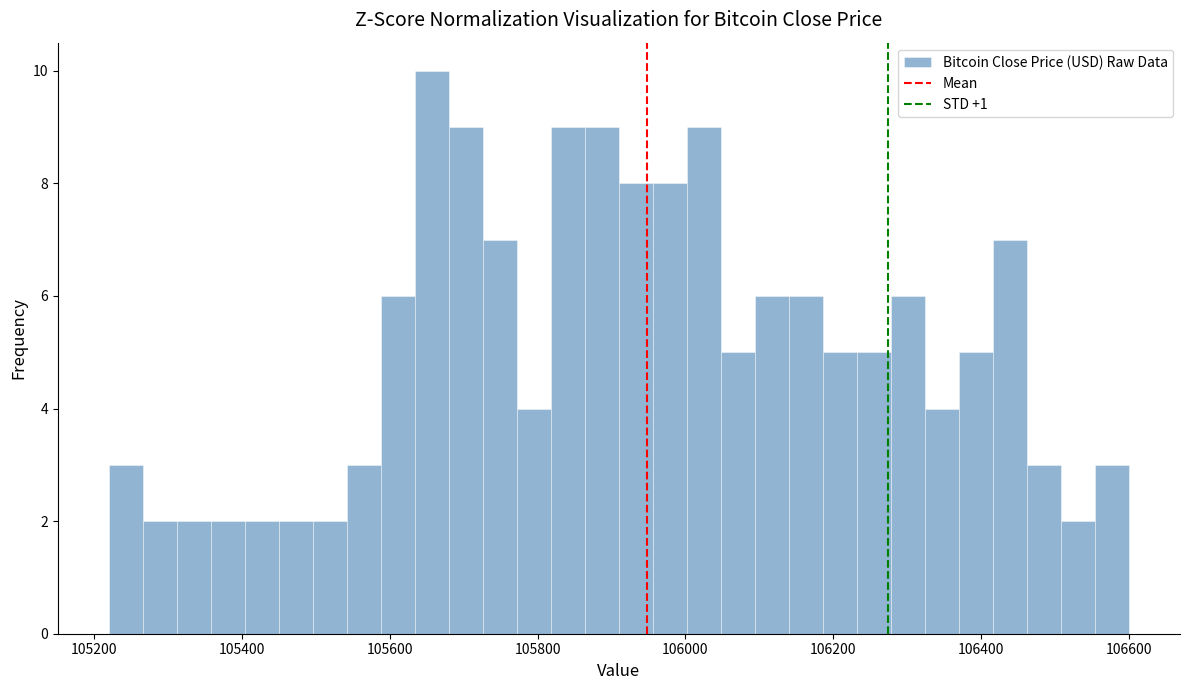

Around what value on the x-axis is the tallest bar? Give the approximate position of its centre, as read against the axis.

105660